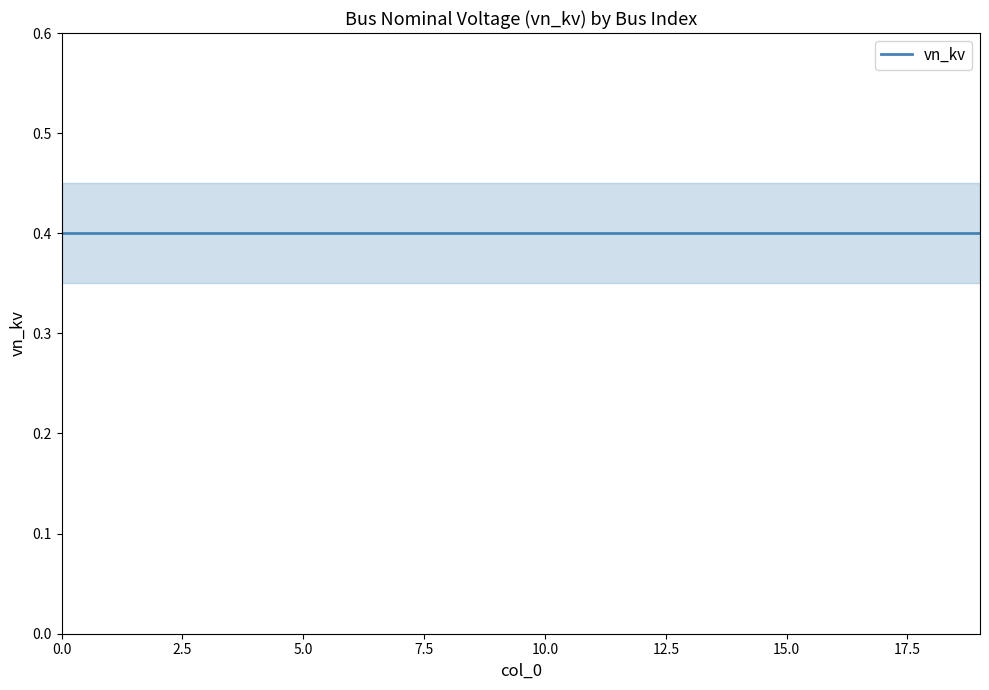

True or false: vn_kv_lower has more than 0 interior local peaks.

False